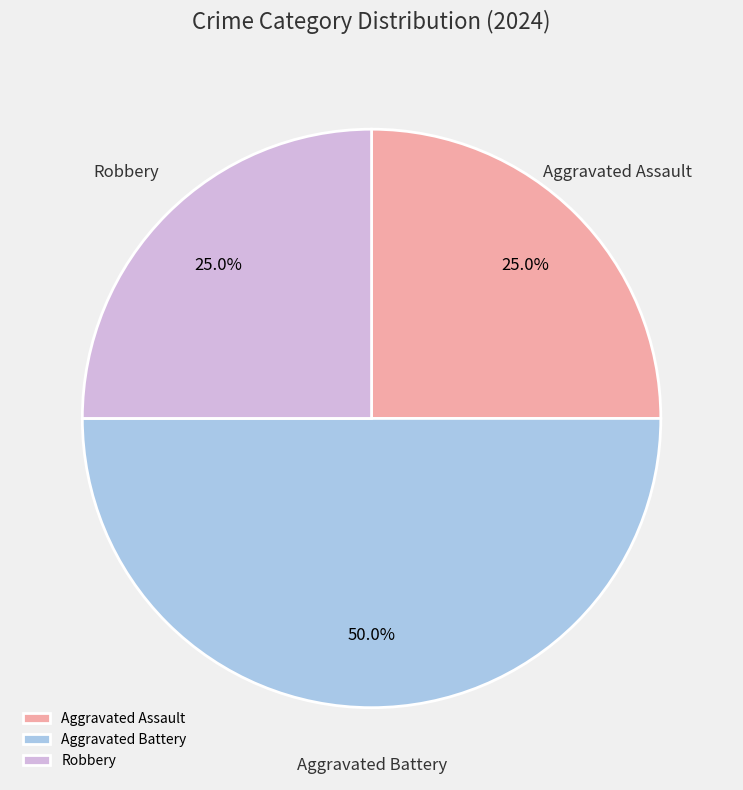

To the nearest percent, what is the average slice percentage?

33%